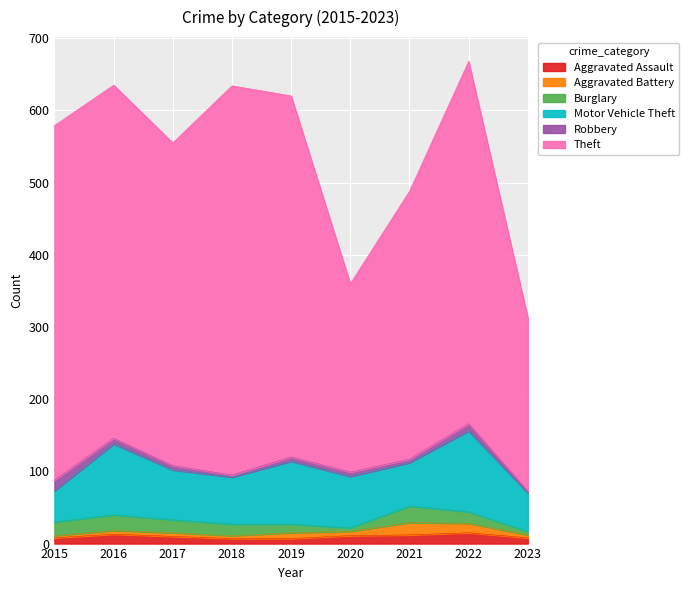

Between 2015 and 2017, which is larger?

2017